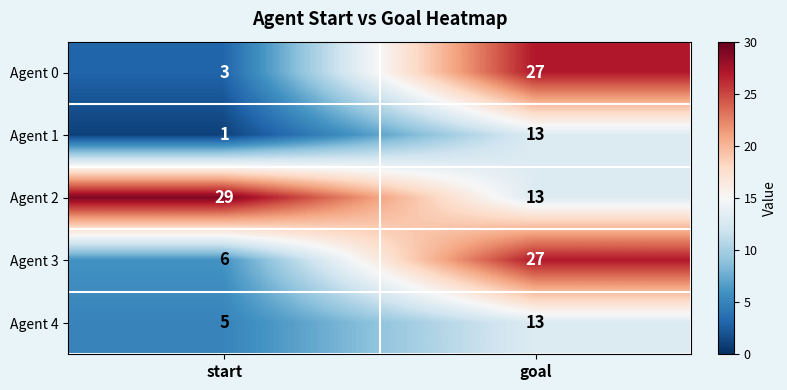

What is the sum of the Agent 4 values at goal and start?

18